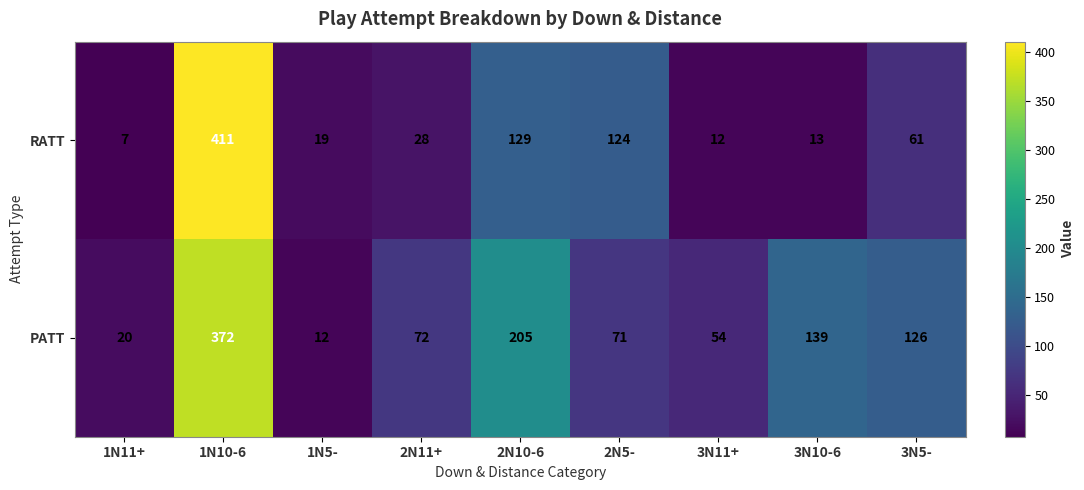

At which category is the sum across all series the highest?

1N10-6